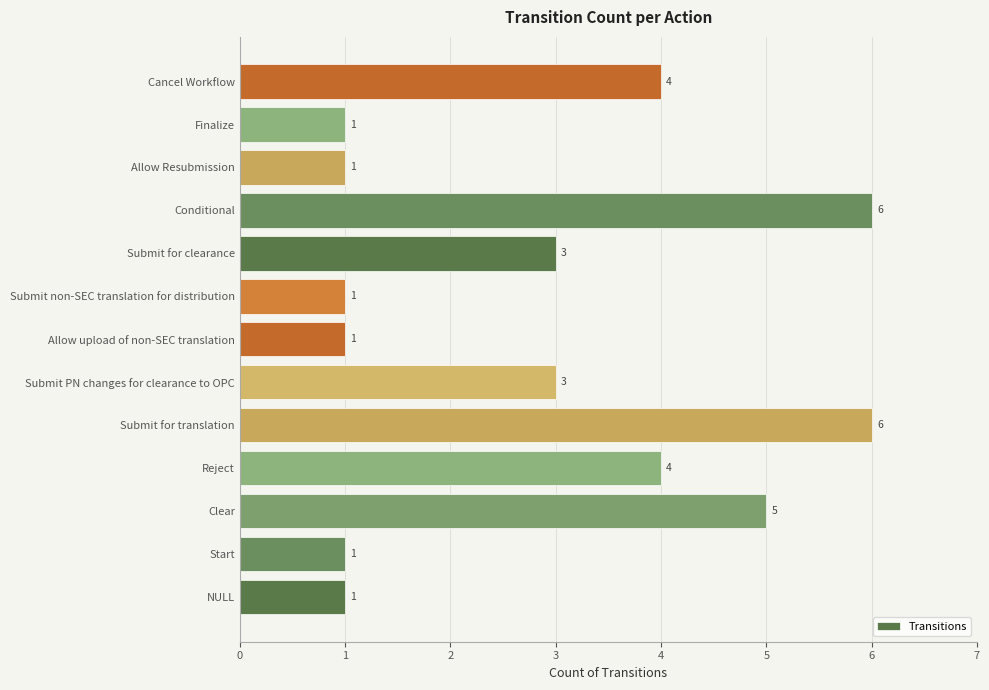

What is the change in value from Submit for translation to Finalize?

-5